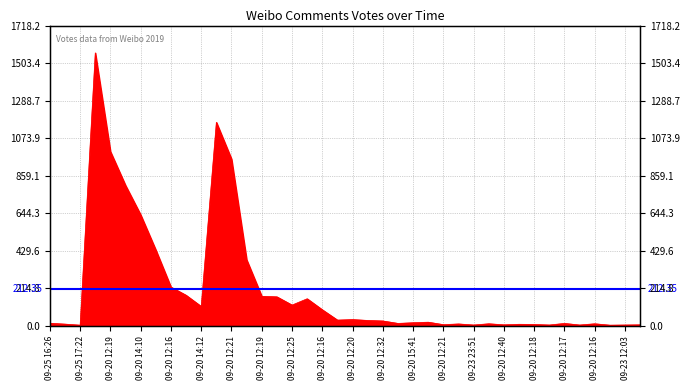

Reading left to right, transcribe all the data shown in this chart.

16	11	5	1562	998	804	636	435	223	176	112	1165	955	379	170	167	120	156	93	34	37	32	29	15	19	22	8	12	6	13	7	10	9	6	15	6	13	5	6	7